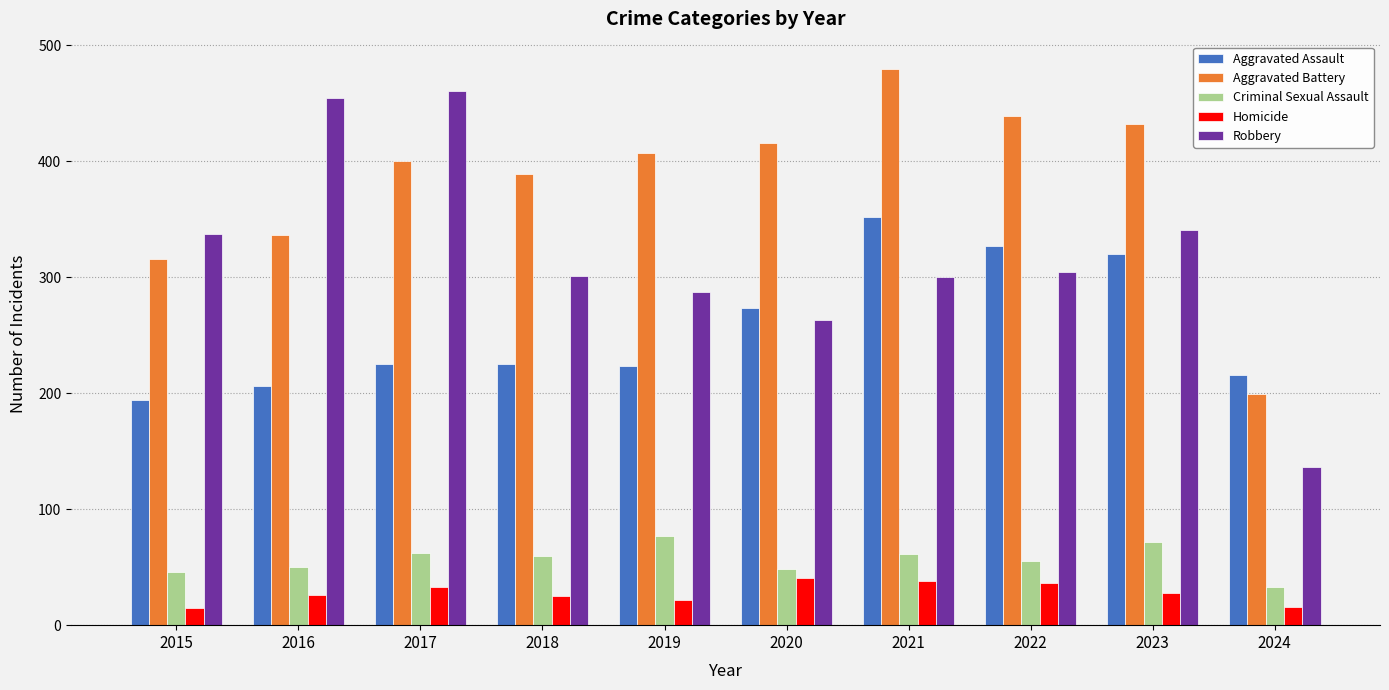

Where is Aggravated Assault nearest to the value 273?

2020